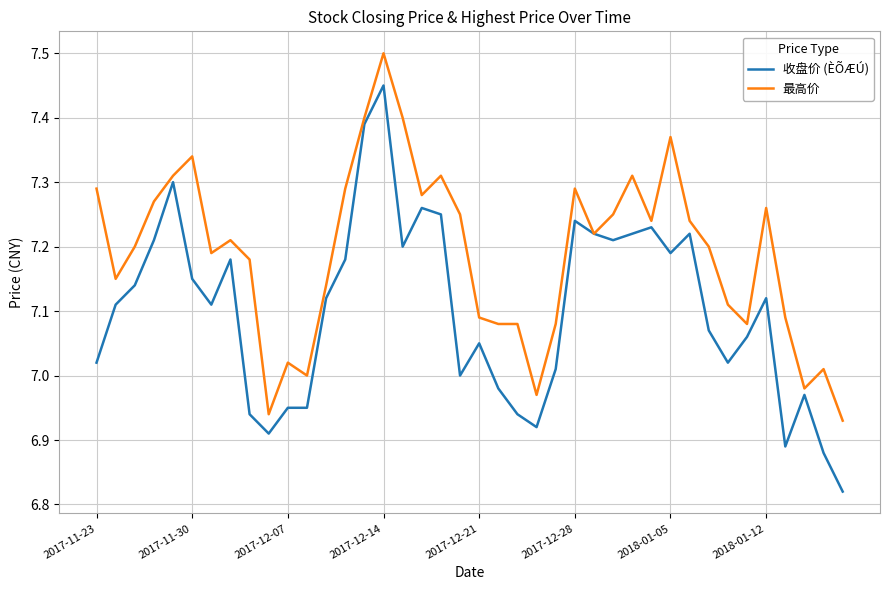

Rank the series by their average value, from lowest to highest.

收盘价 (ÈÕÆÚ), 最高价